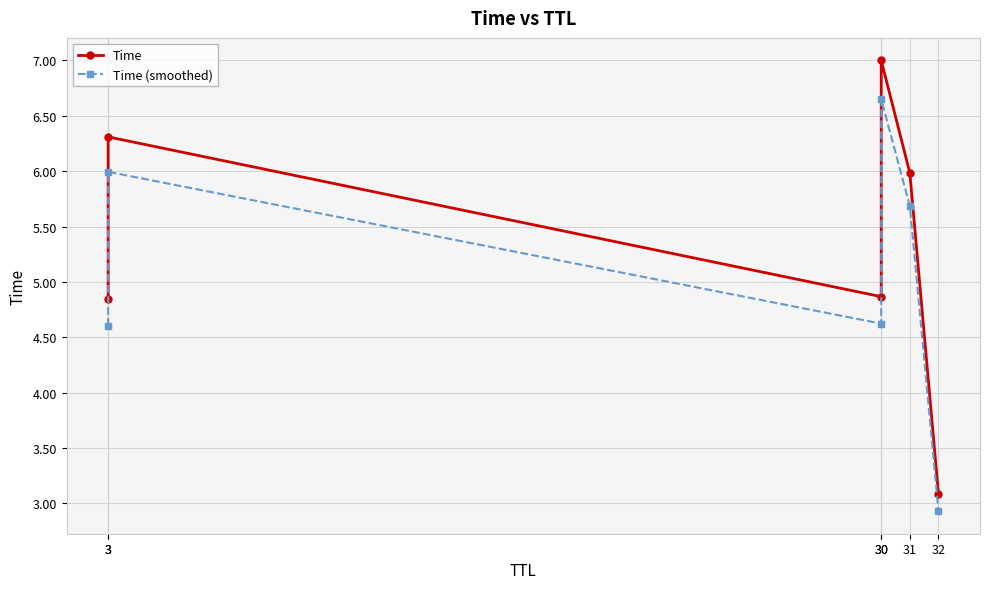

True or false: Time has a value of 6.0 at 31.

True